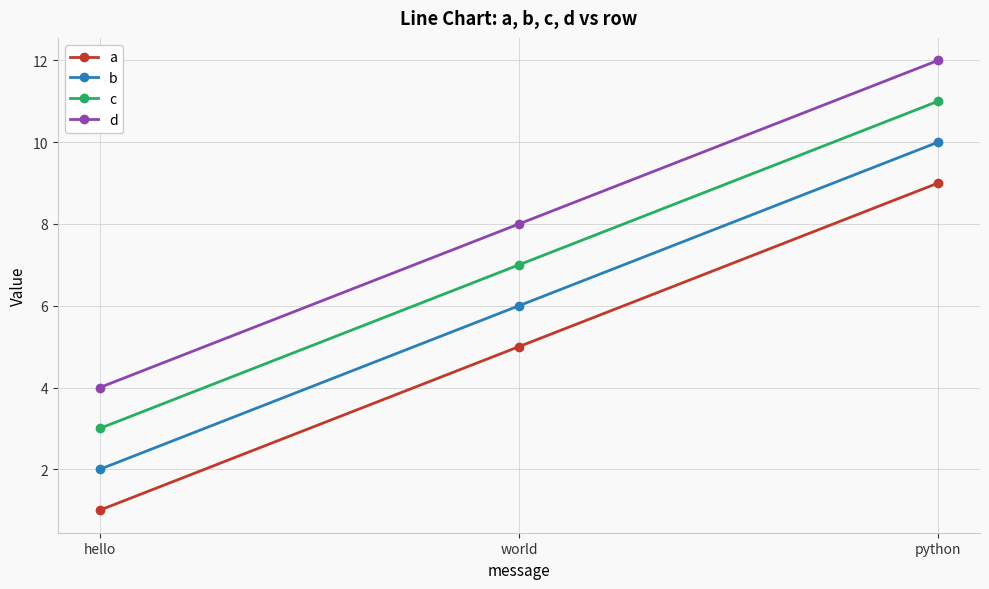

What is the value of the a point at the 3rd from the left?

9